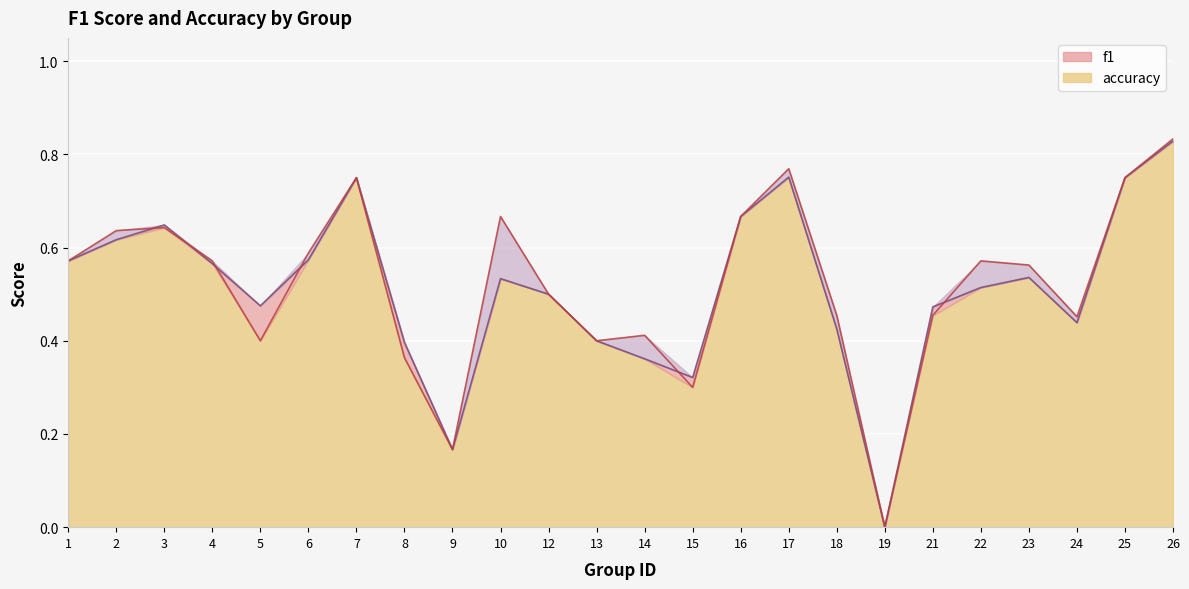

Reading left to right, what are all the values shown in this chart?

f1: 1=0.6	2=0.6	3=0.6	4=0.6	5=0.5	6=0.6	7=0.8	8=0.4	9=0.2	10=0.5	12=0.5	13=0.4	14=0.4	15=0.3	16=0.7	17=0.8	18=0.4	19=0.0	21=0.5	22=0.5	23=0.5	24=0.4	25=0.8	26=0.8
accuracy: 1=0.6	2=0.6	3=0.6	4=0.6	5=0.4	6=0.6	7=0.8	8=0.4	9=0.2	10=0.7	12=0.5	13=0.4	14=0.4	15=0.3	16=0.7	17=0.8	18=0.5	19=0.0	21=0.5	22=0.6	23=0.6	24=0.5	25=0.8	26=0.8